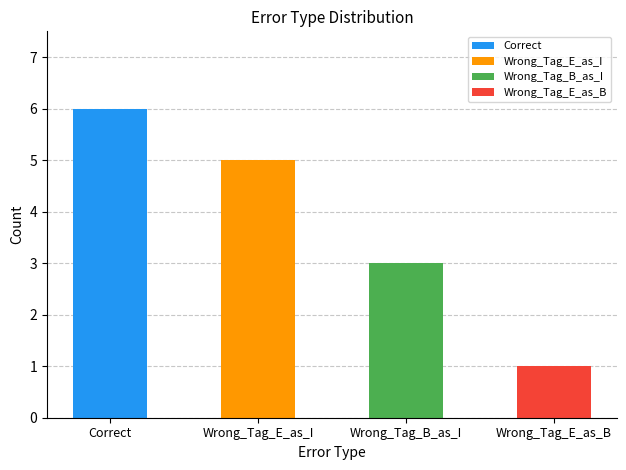

What is the label of the 1st bar from the left?

Correct